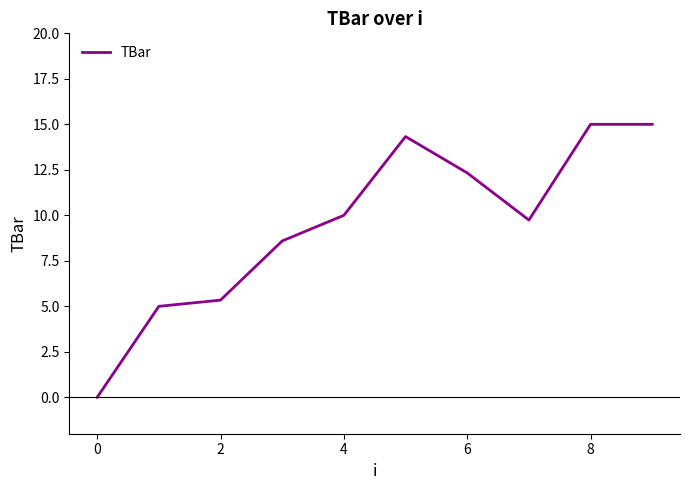

What is the maximum value shown in the chart?

15.0